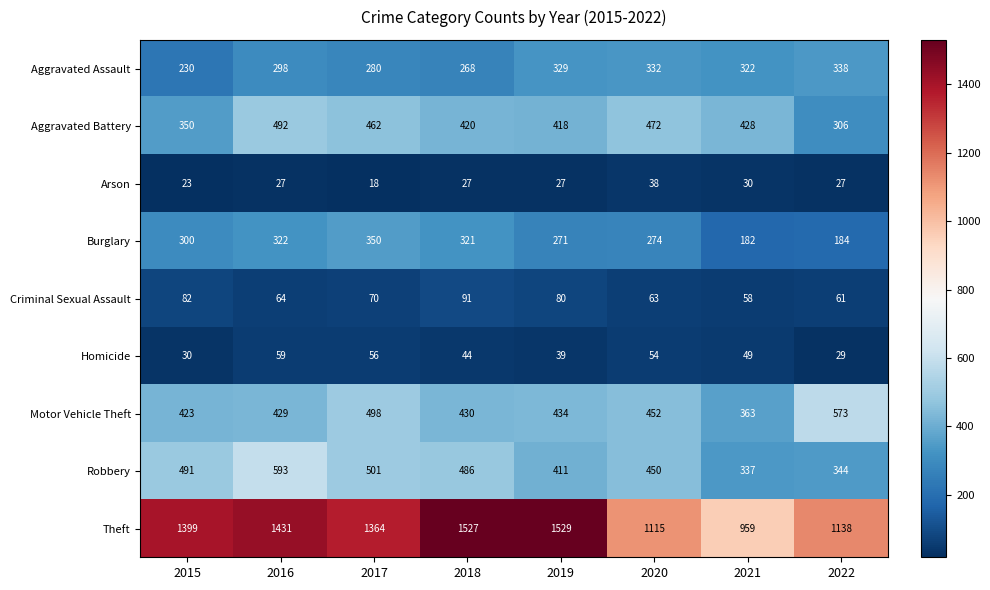

What is the total value across all series at 2019?

3538